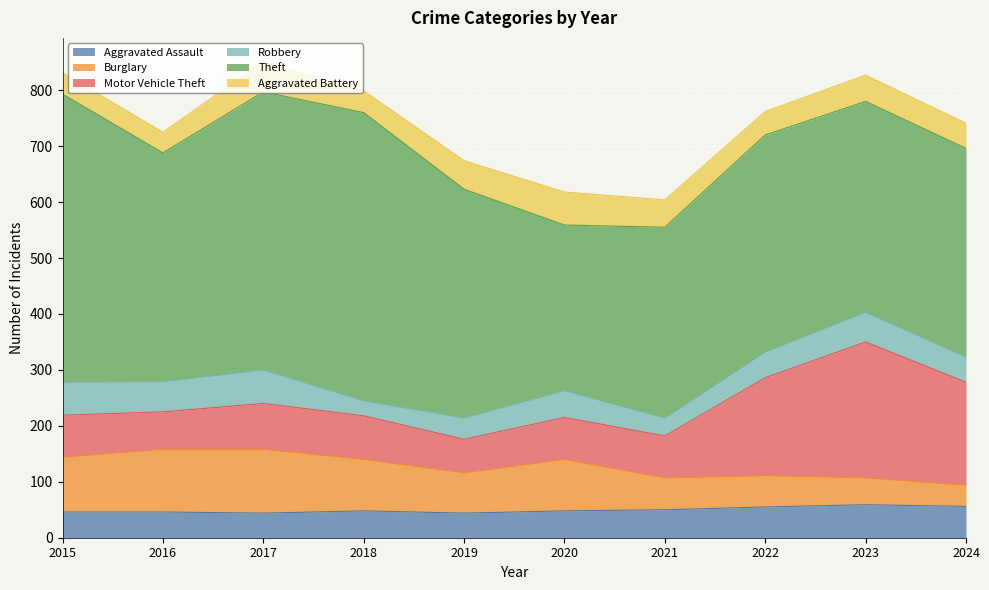

Reading right to left, extract all data points from this chart.

Aggravated Assault: 2024=56	2023=59	2022=55	2021=50	2020=48	2019=44	2018=48	2017=44	2016=46	2015=46
Burglary: 2024=38	2023=48	2022=56	2021=57	2020=92	2019=72	2018=92	2017=114	2016=112	2015=98
Motor Vehicle Theft: 2024=184	2023=243	2022=175	2021=75	2020=75	2019=60	2018=78	2017=82	2016=67	2015=75
Robbery: 2024=45	2023=53	2022=46	2021=32	2020=48	2019=38	2018=27	2017=60	2016=54	2015=59
Theft: 2024=373	2023=377	2022=388	2021=341	2020=296	2019=409	2018=515	2017=497	2016=409	2015=515
Aggravated Battery: 2024=45	2023=47	2022=42	2021=49	2020=59	2019=51	2018=39	2017=54	2016=37	2015=38